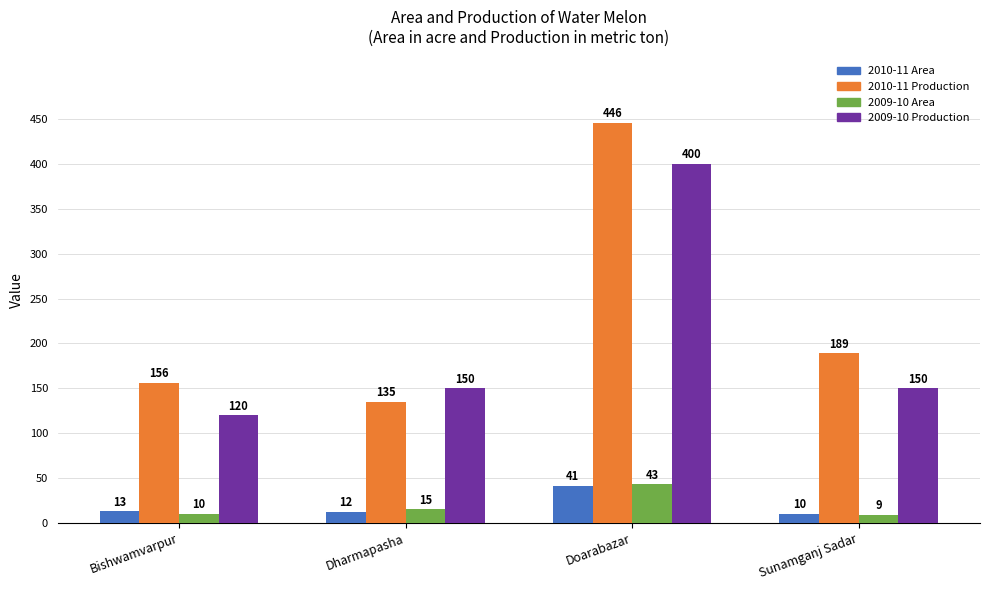

What is the value of the 2009-10 Production bar at the 1st from the left?

120